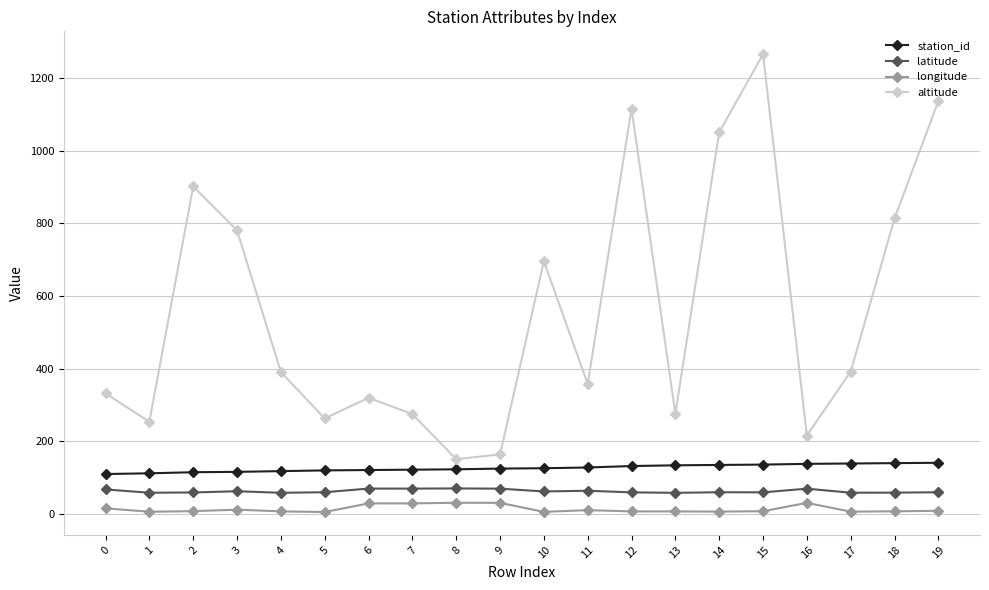

True or false: altitude and latitude cross at least once.

False